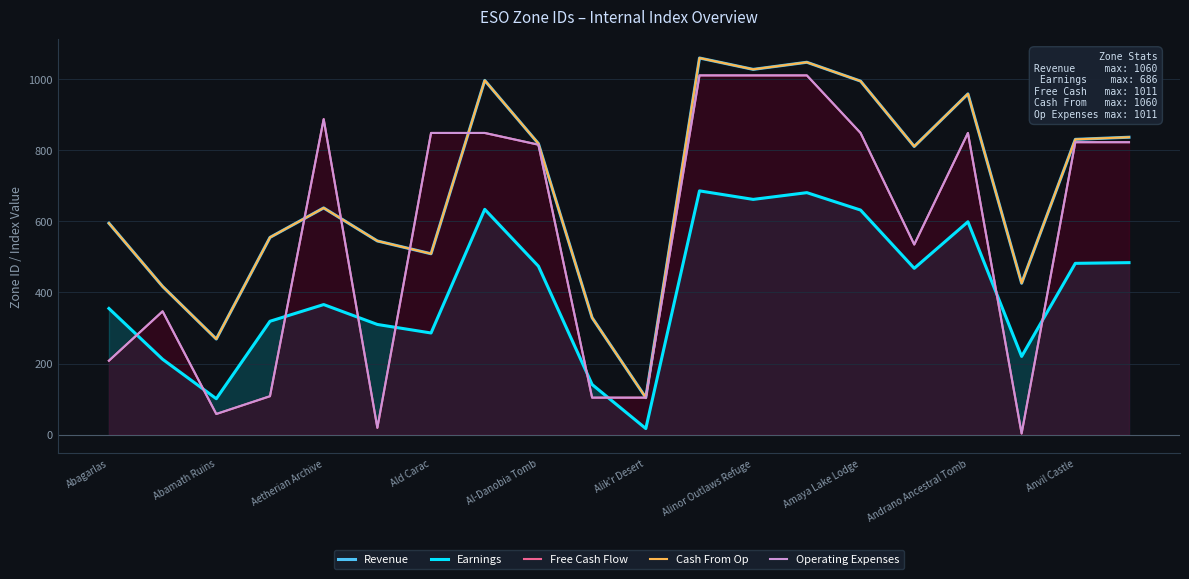

The Earnings series shows 17 at Alik'r Desert. True or false?

True